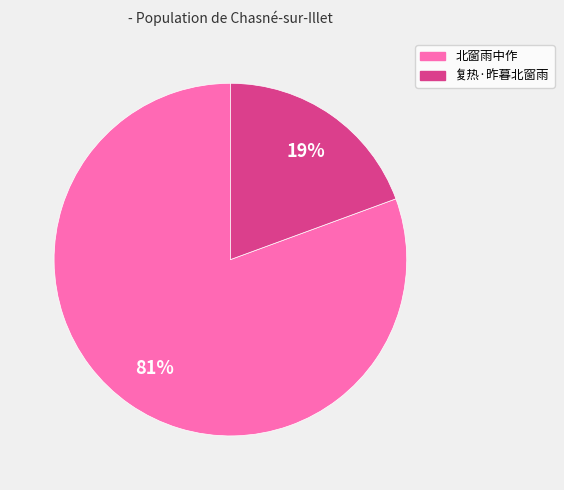

How many segments does this pie chart have?

2